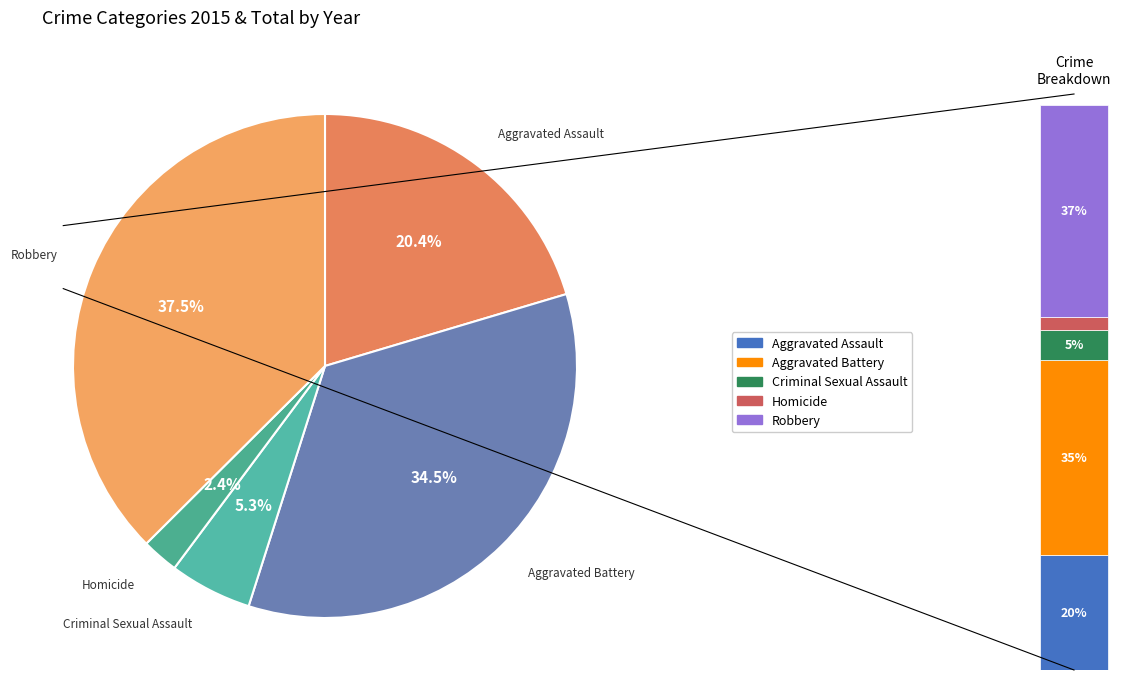

Is it true that Homicide is 13% of the pie?

False